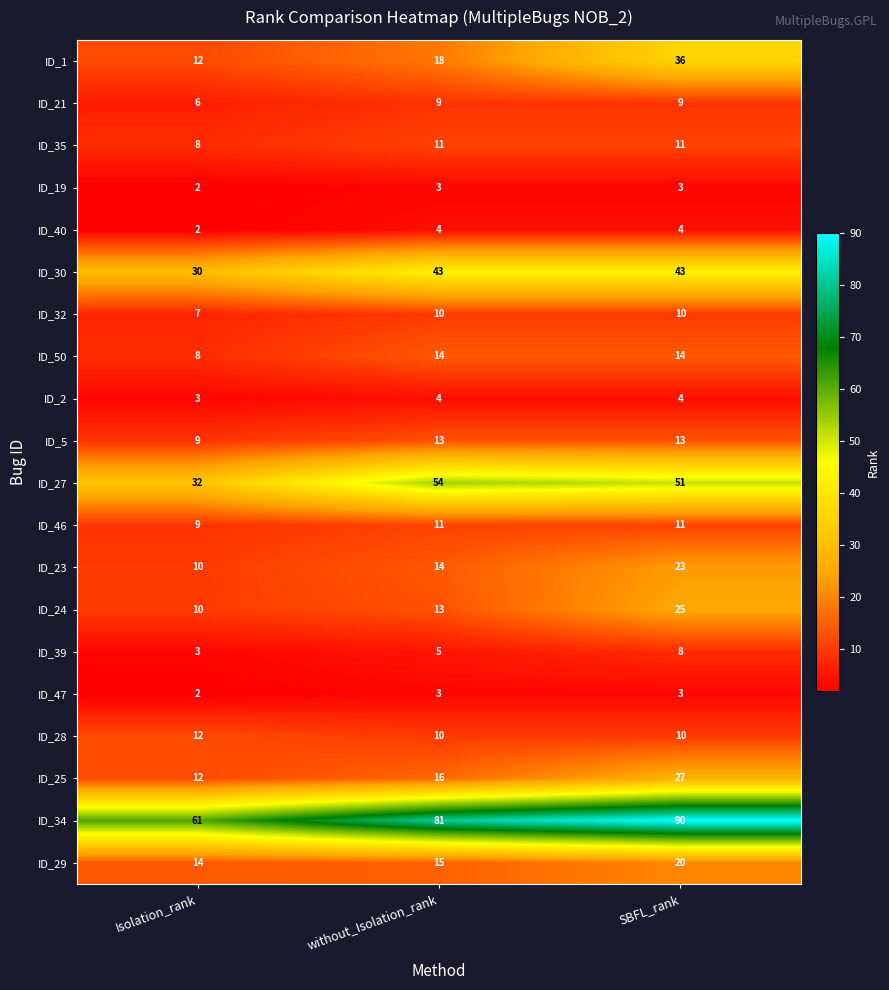

The ID_5 series shows 6 at without_Isolation_rank. True or false?

False